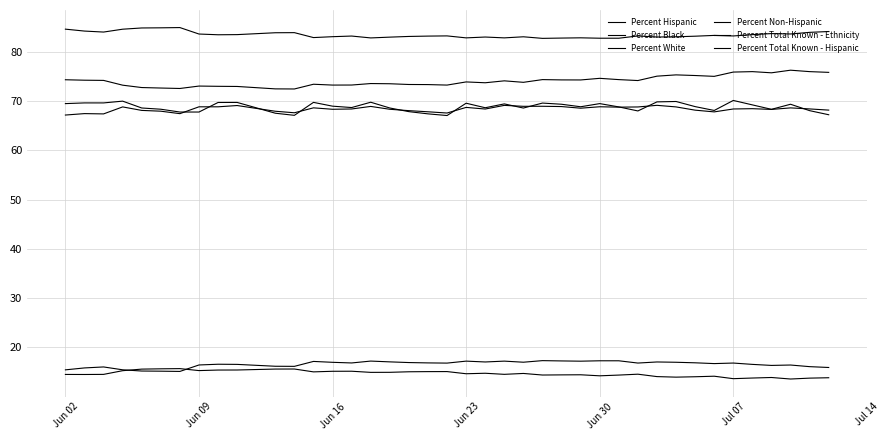

Does the chart display data point markers on the line(s)?

No